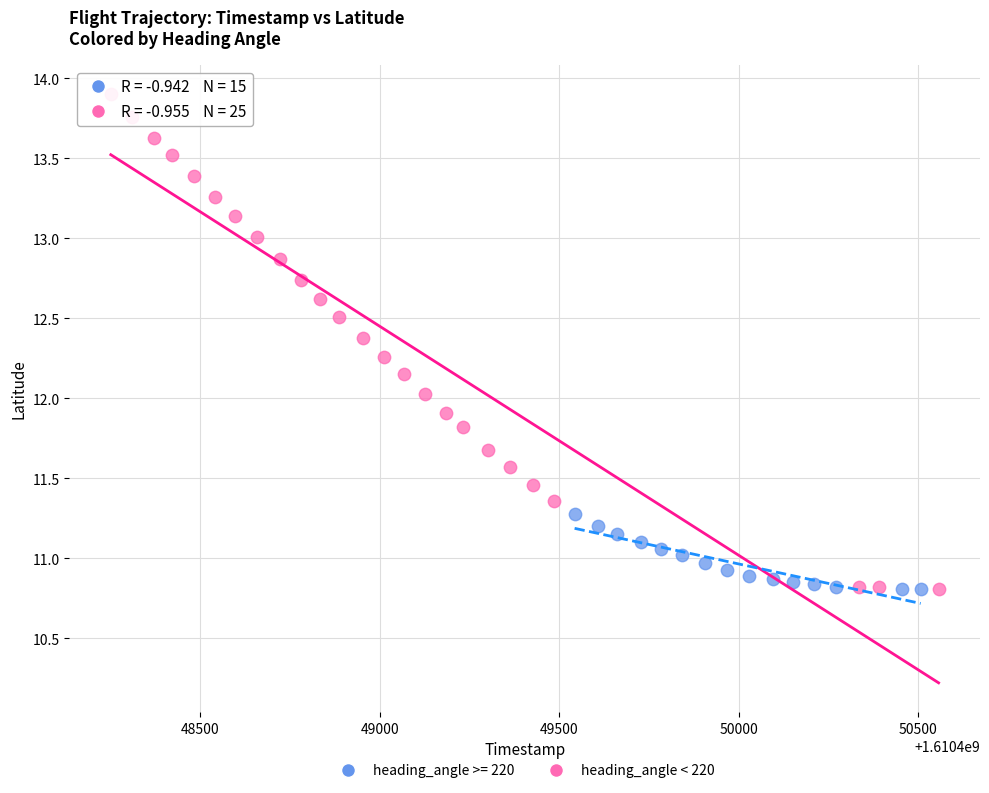

Which series reaches the maximum Y coordinate?

heading_angle < 220